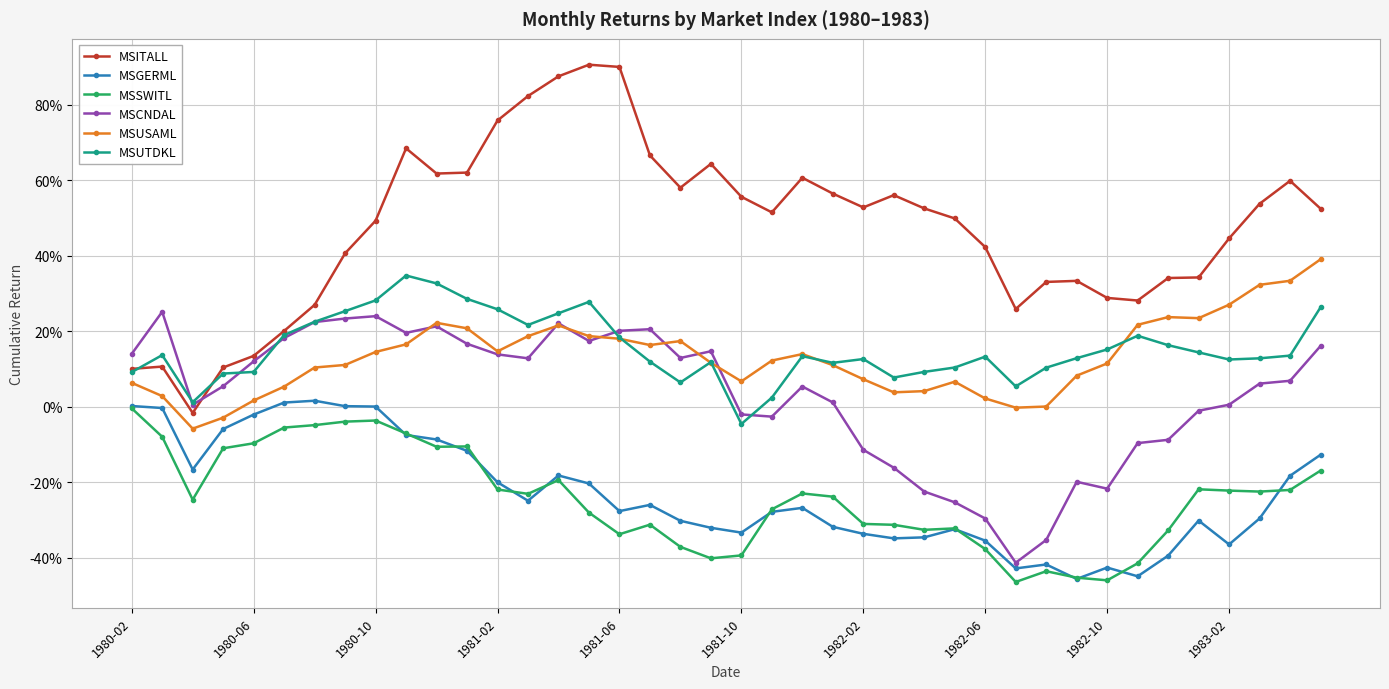

List the series in order of their peak value, lowest first.

MSSWITL, MSGERML, MSCNDAL, MSUTDKL, MSUSAML, MSITALL